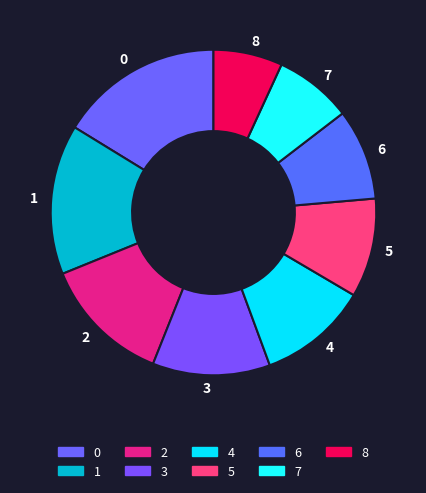

Does 4 account for over 50% of the chart?

No